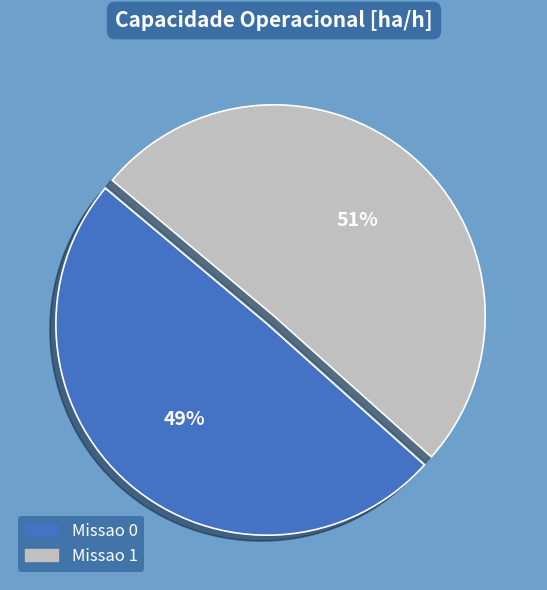

The Missao 0 slice represents 55% of the pie. True or false?

False